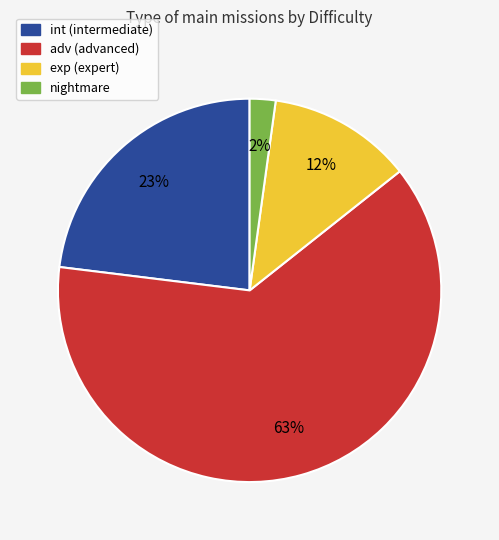

Rank the categories by value from highest to lowest.

adv, int, exp, nightmare